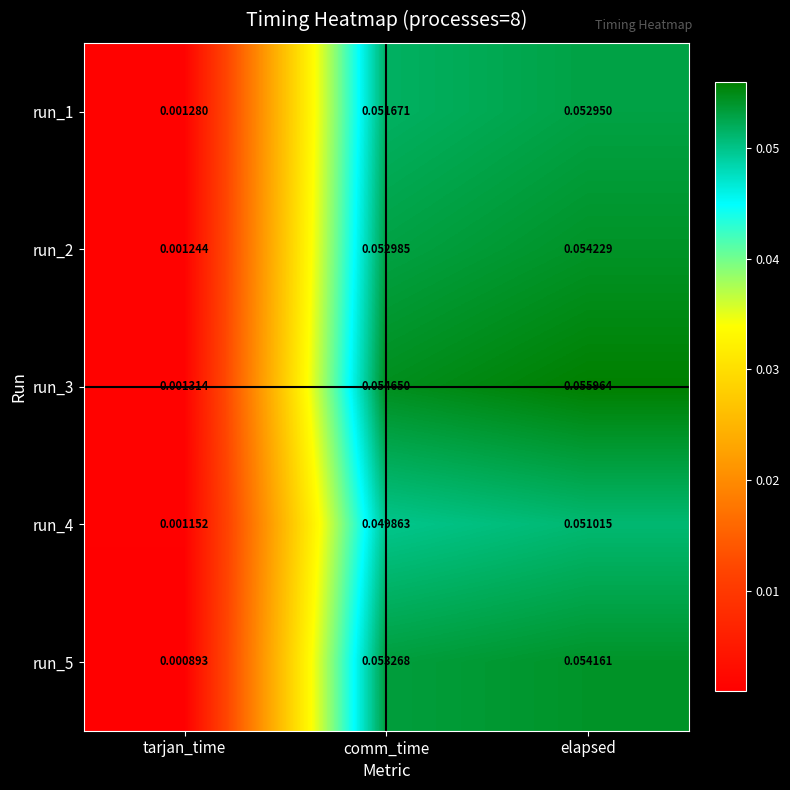

List the series in order of their peak value, highest first.

run_3, run_2, run_5, run_1, run_4